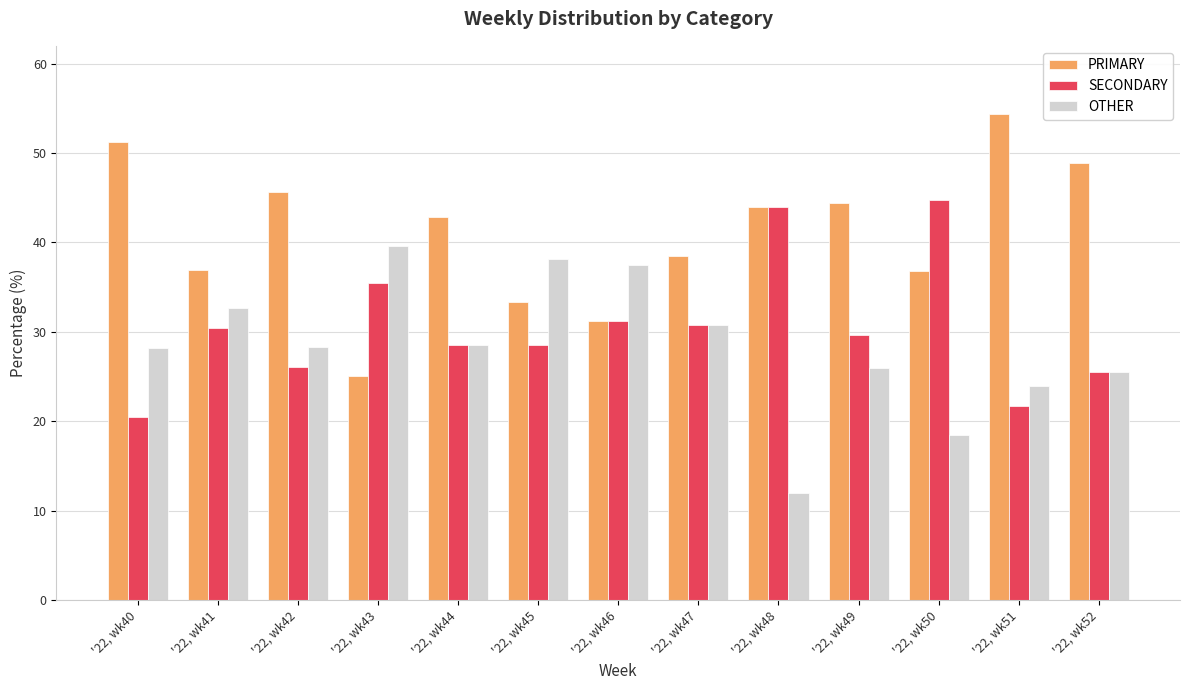

Rank the series at '22, wk40 from highest to lowest value.

PRIMARY, OTHER, SECONDARY